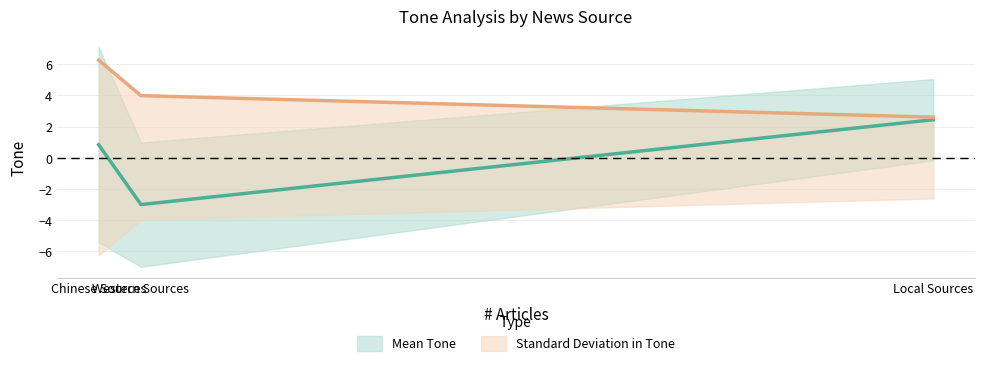

Which series has the largest total across all categories?

Standard Deviation in Tone